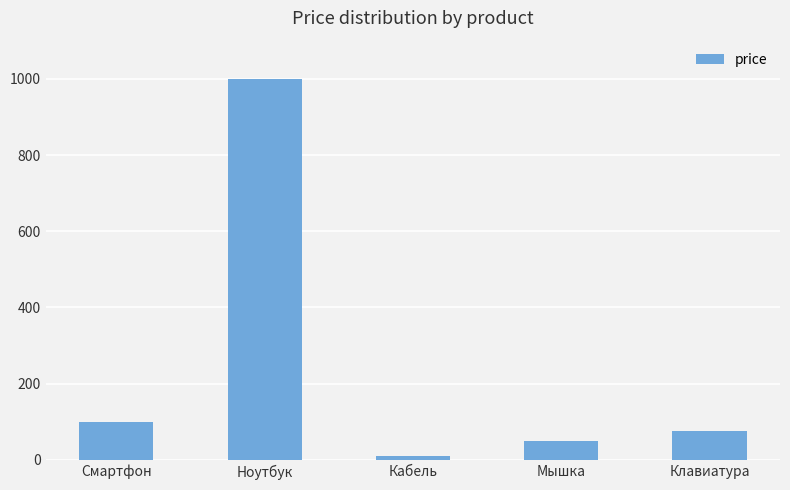

What is the average value?

247